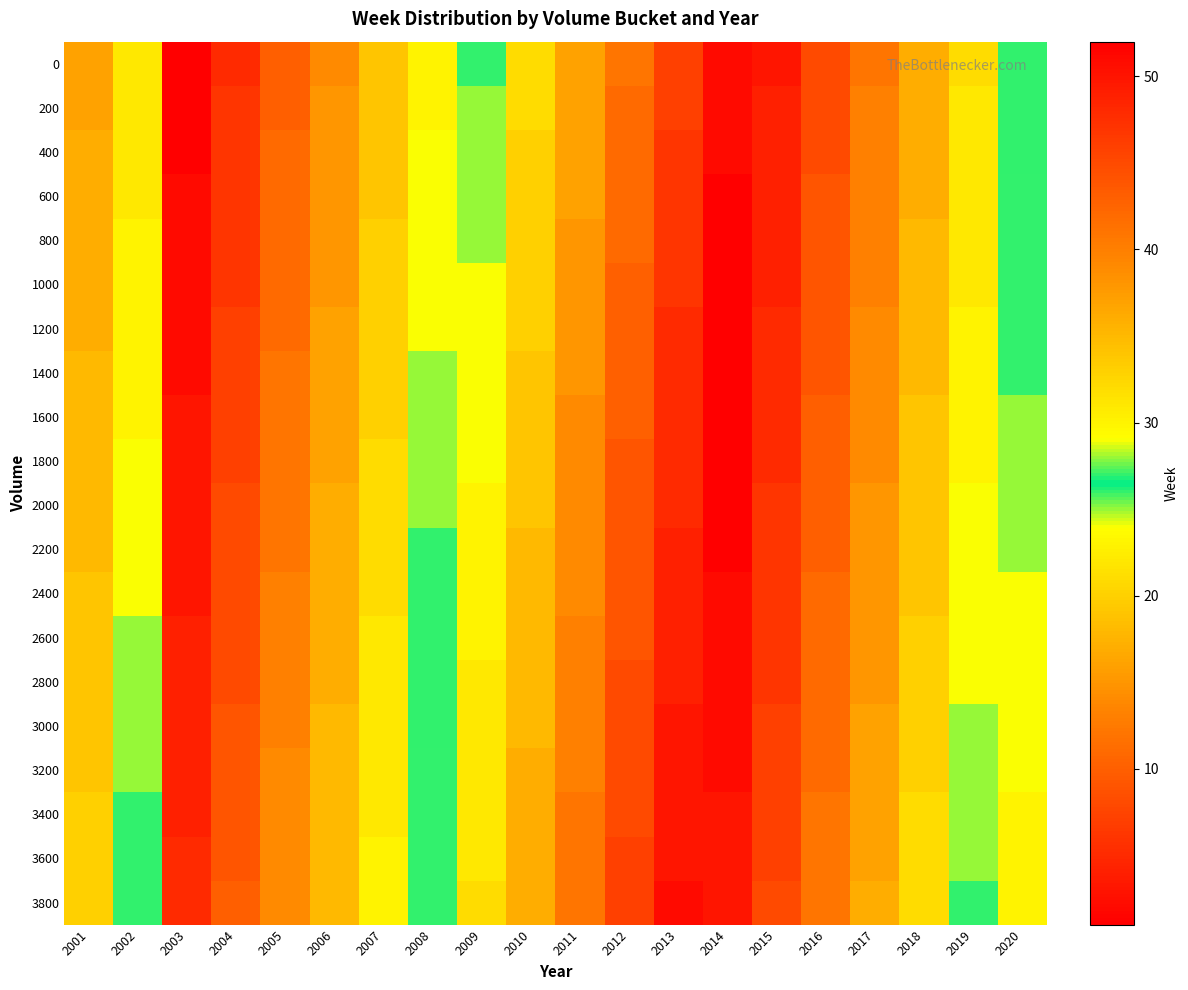

How many distinct data groups are displayed?

20